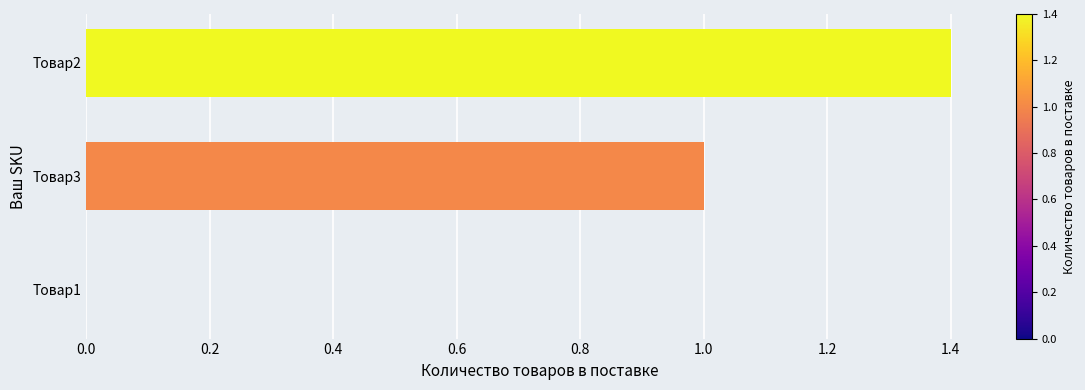

Reading bottom to top, what are all the values shown in this chart?

Товар1=0.0	Товар3=1.0	Товар2=1.4